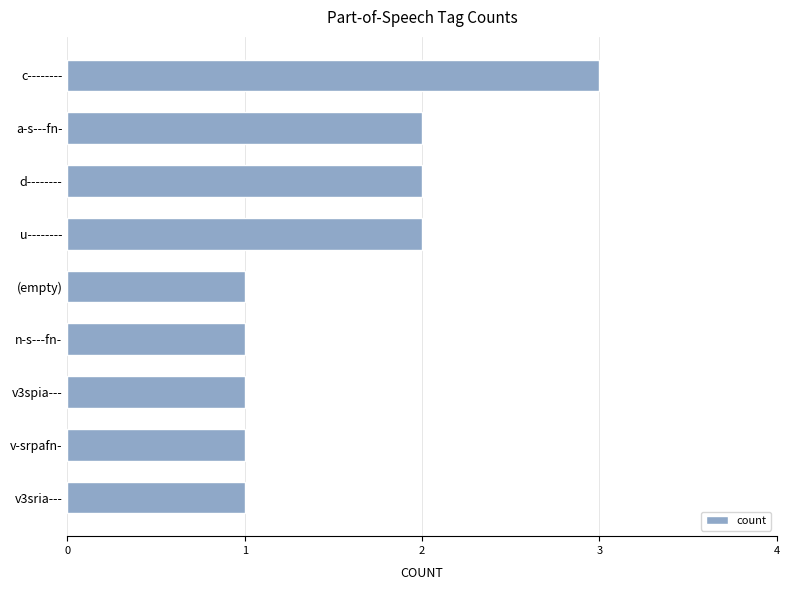

What is the sum of all values?

14